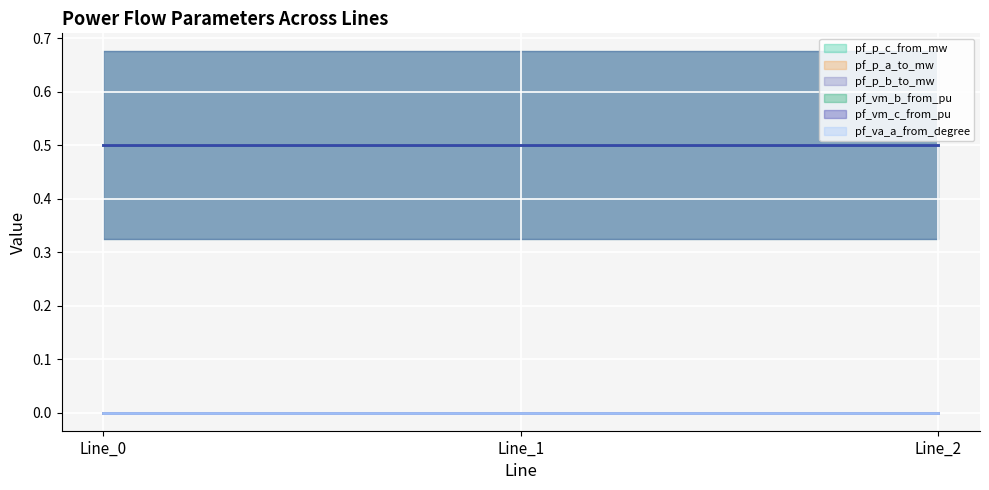

List the series in order of their peak value, highest first.

pf_vm_c_from_pu, pf_vm_b_from_pu, pf_va_a_from_degree, pf_p_a_to_mw, pf_p_b_to_mw, pf_p_c_from_mw